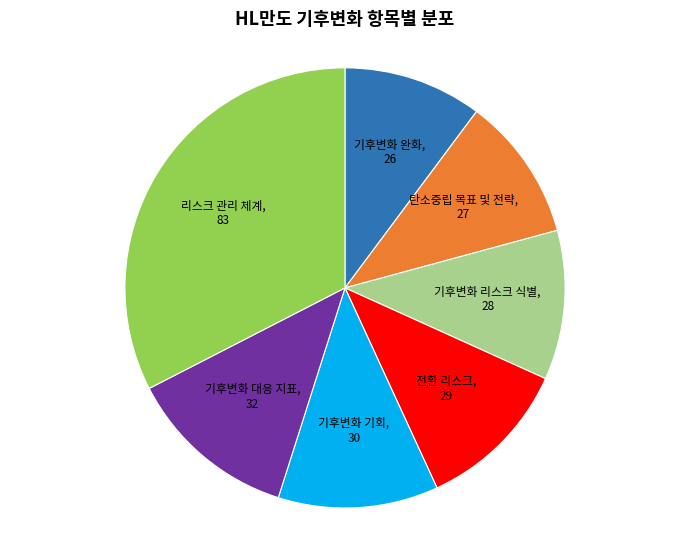

Does 전환 리스크 account for over 50% of the chart?

No